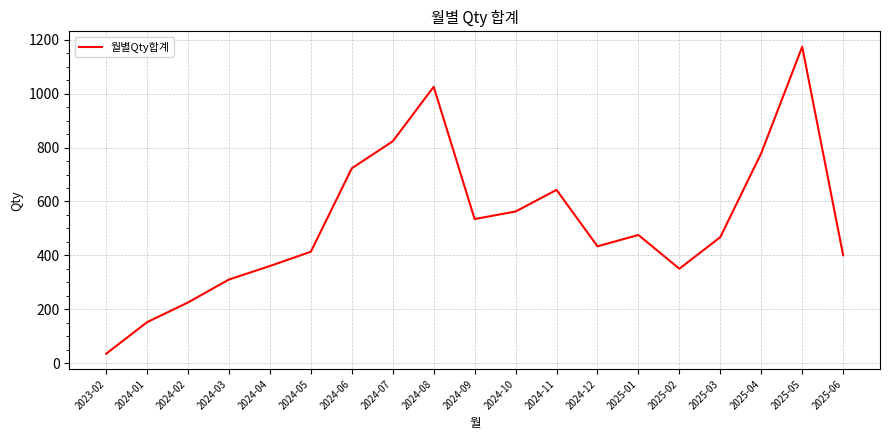

Between 2024-10 and 2025-06, which is larger?

2024-10